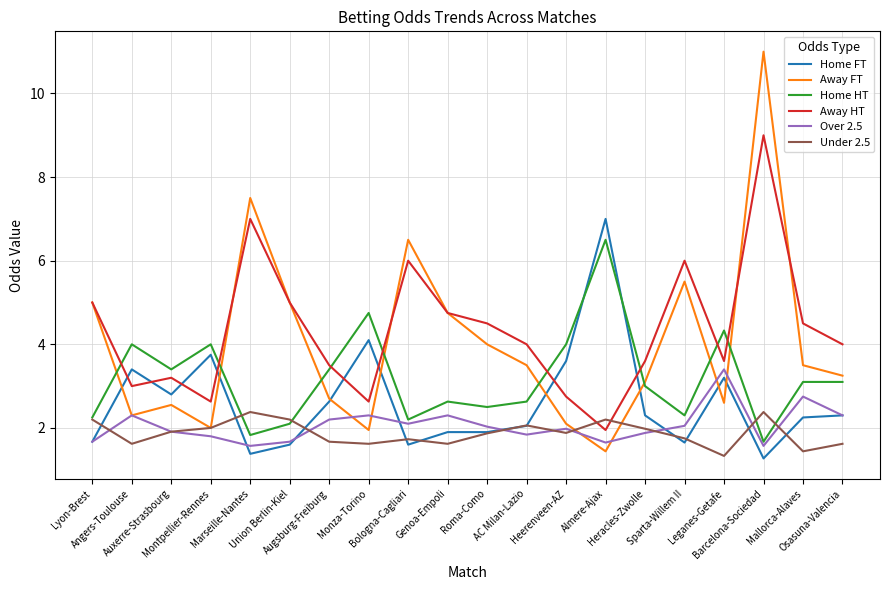

Which series has the widest spread of values?

Away FT